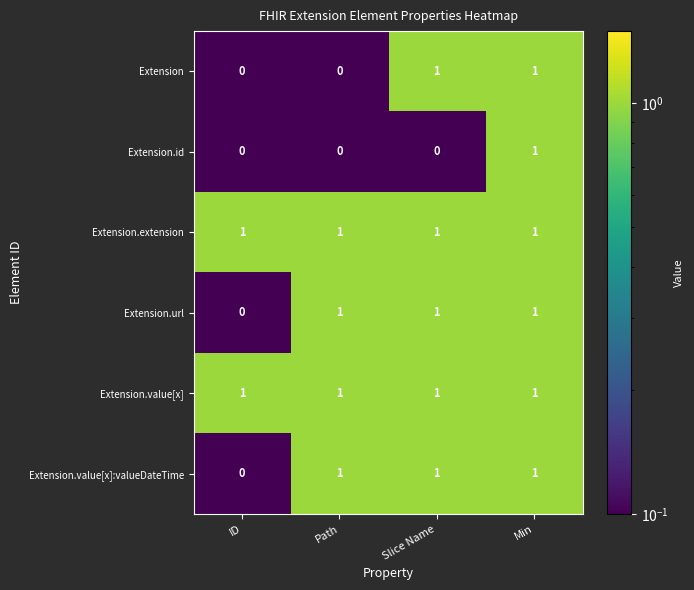

The Extension.value[x]:valueDateTime series shows 1 at ID. True or false?

False